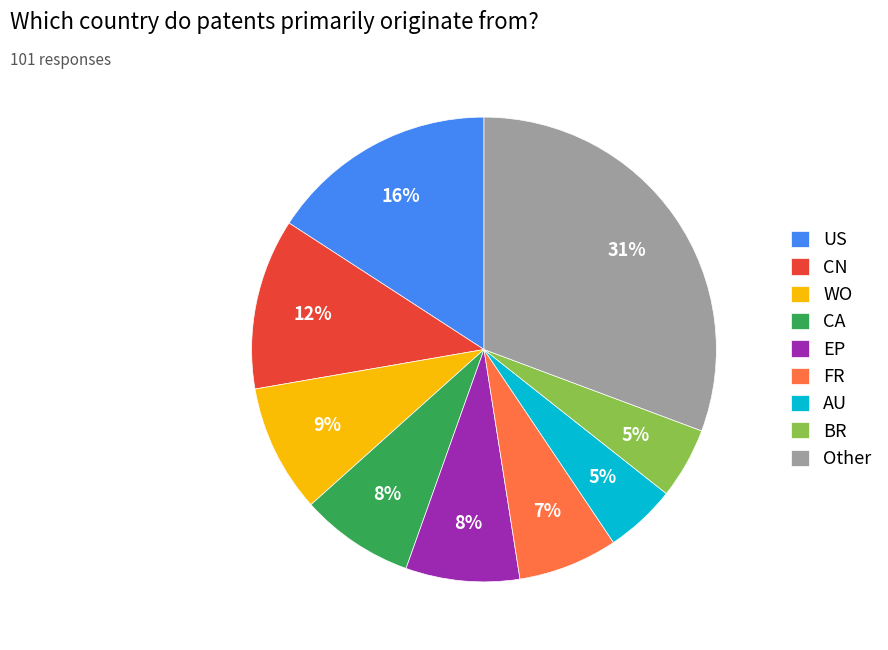

How many segments does this pie chart have?

9